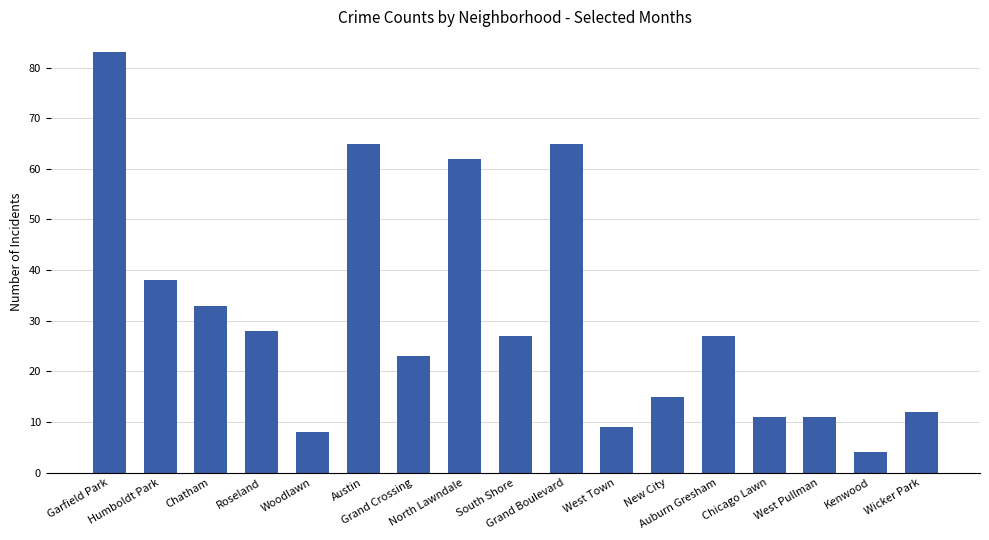

What is the difference between the values at Chatham and Grand Boulevard?

32